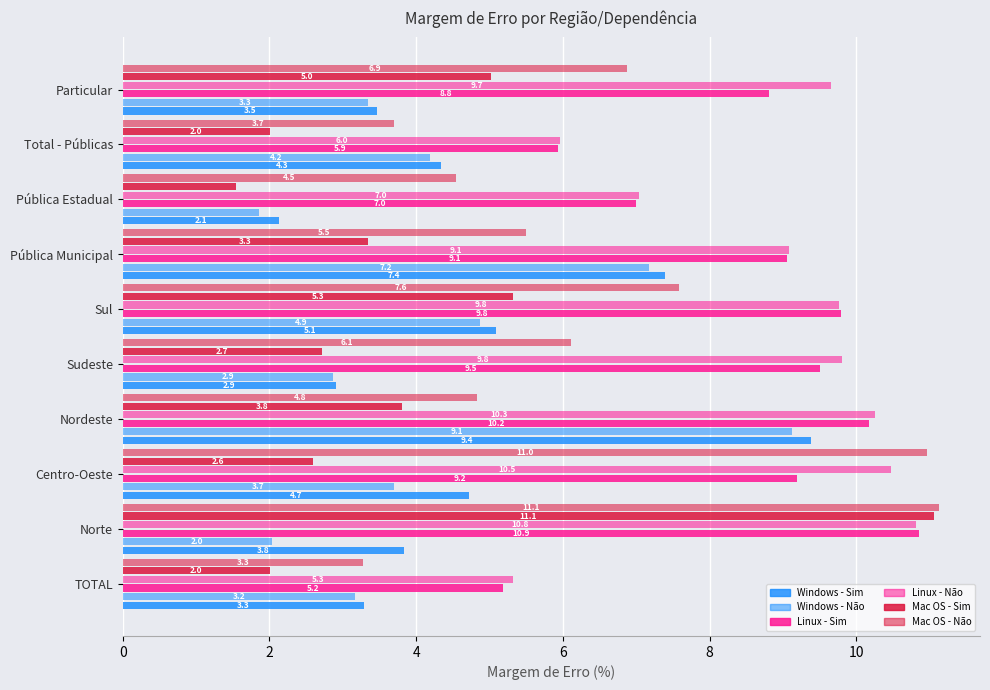

How many data points does each series have?

10